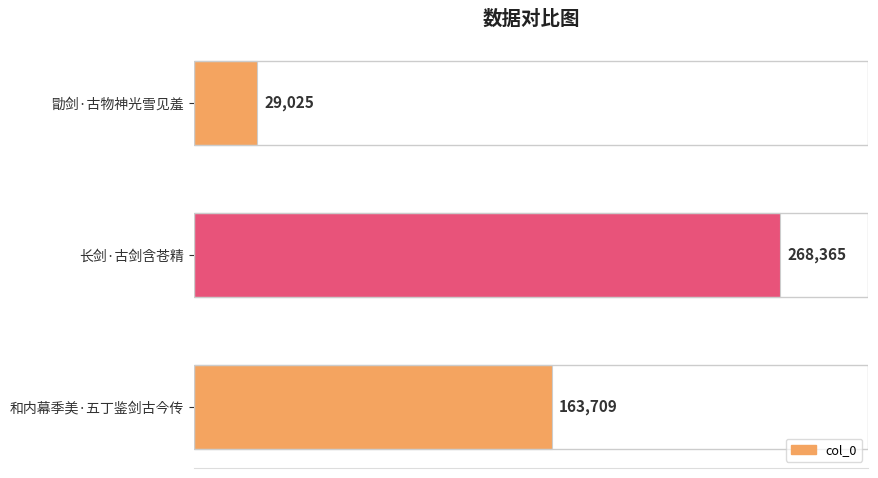

How many values are between 29025 and 268365?

3